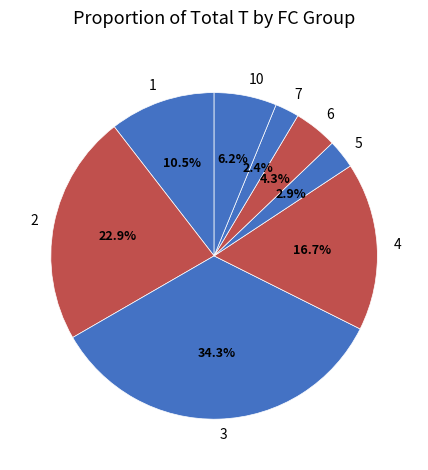

Which has a higher value, 4 or 1?

4